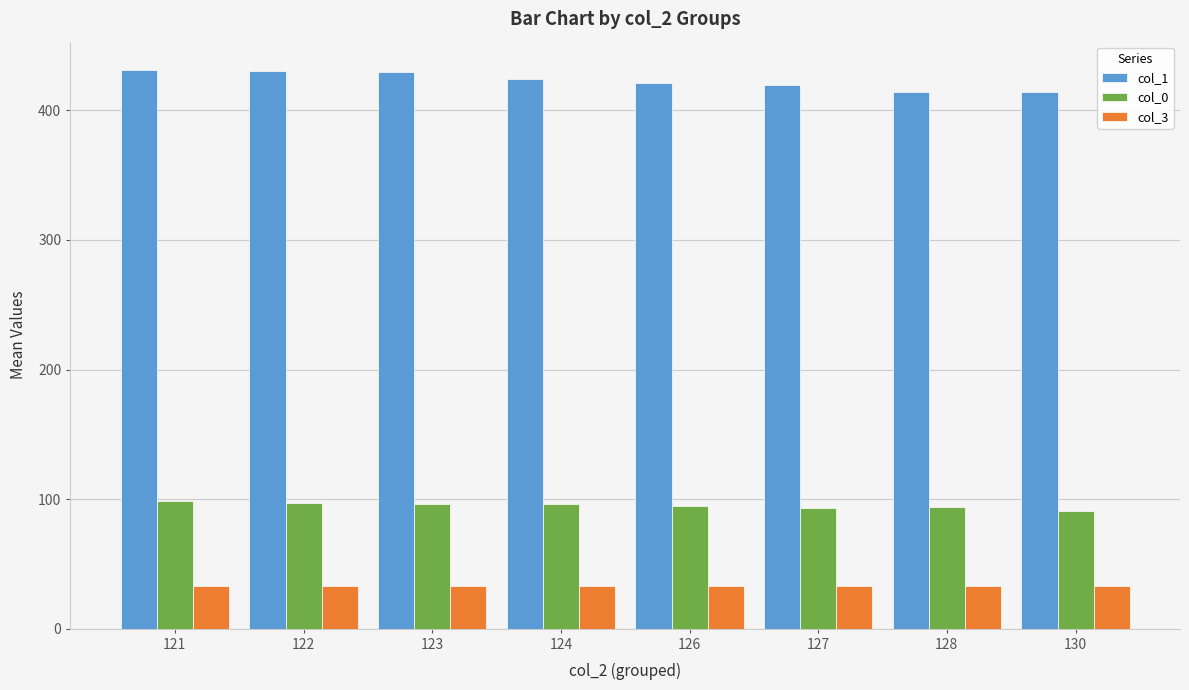

Is the value of col_1 at 123 greater than the value of col_3 at 124?

Yes